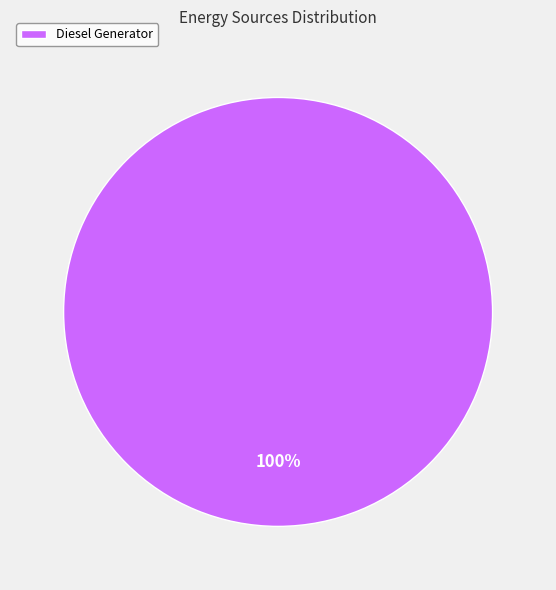

What percentage is the Diesel Generator slice, to the nearest percent?

100%